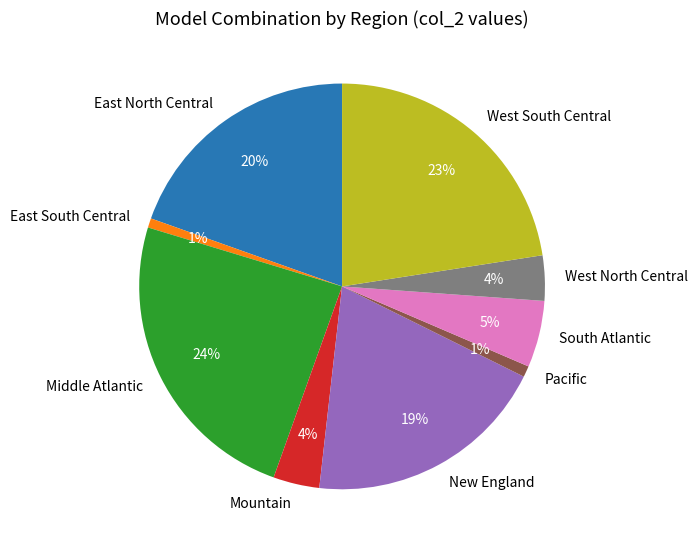

How many slices are in this pie chart?

9